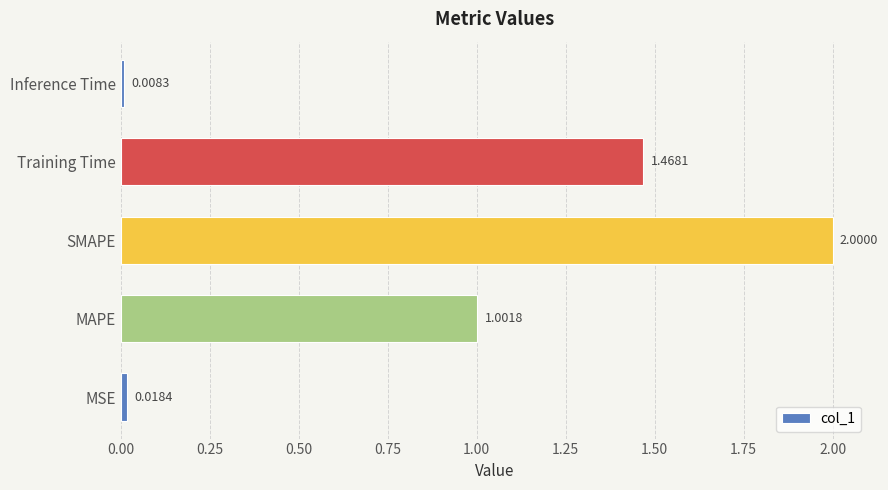

At which label is the value closest to 1?

MAPE